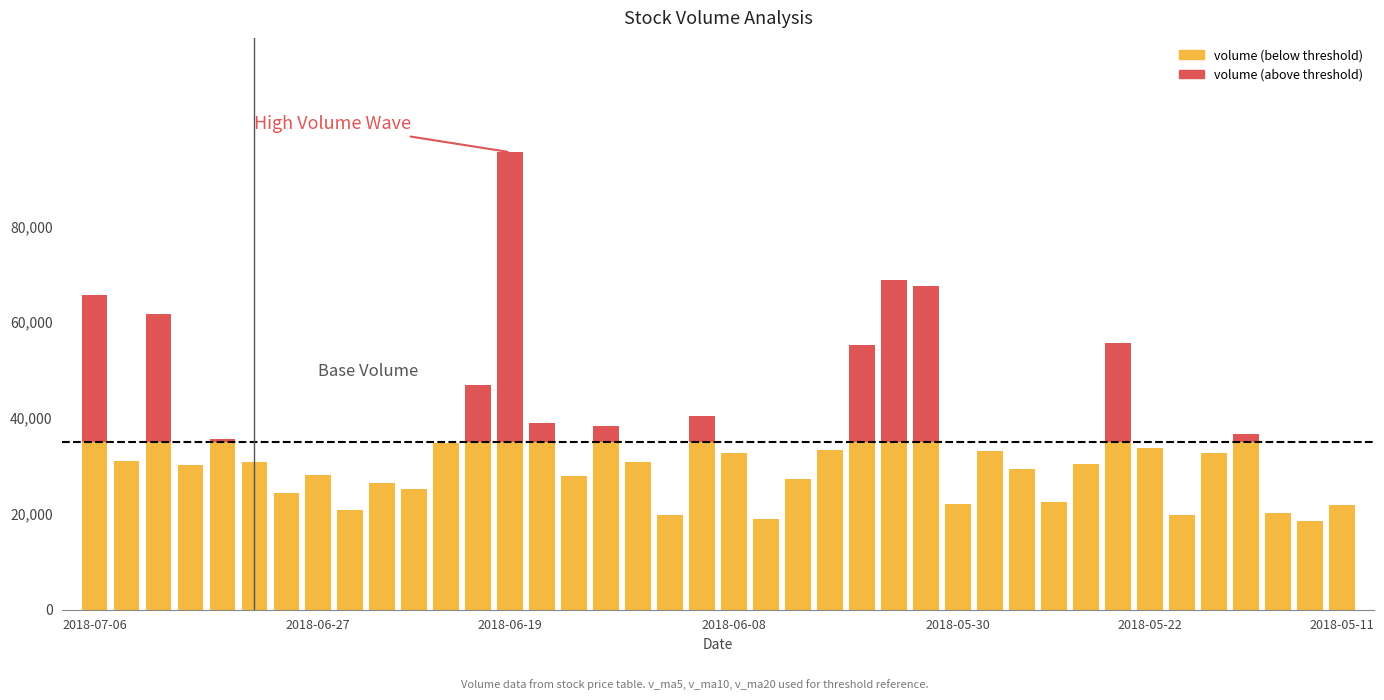

What is the value of the volume bar at the 3rd from the left?

61612.0